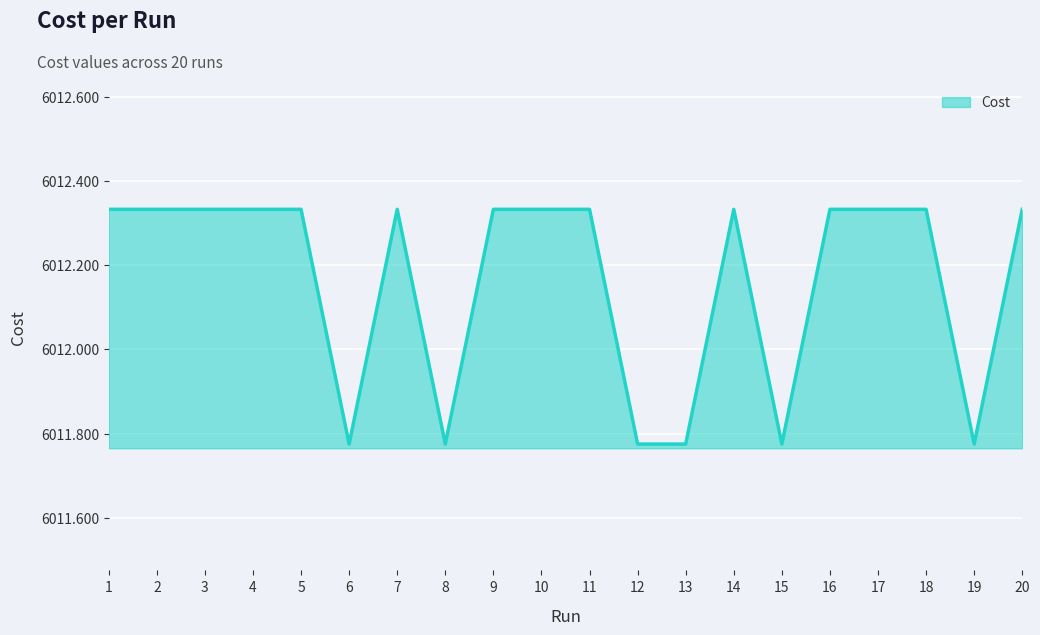

What is the ratio of the value at 18 to the value at 2?

1.0